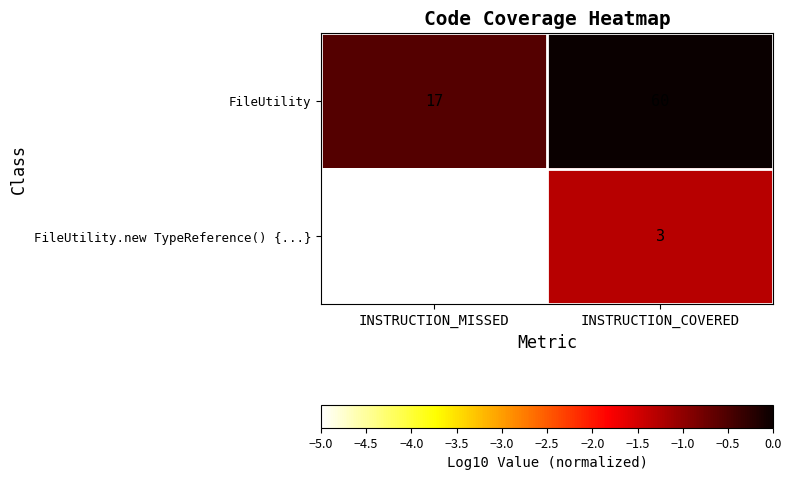

At which label is FileUtility closest to 38?

INSTRUCTION_MISSED